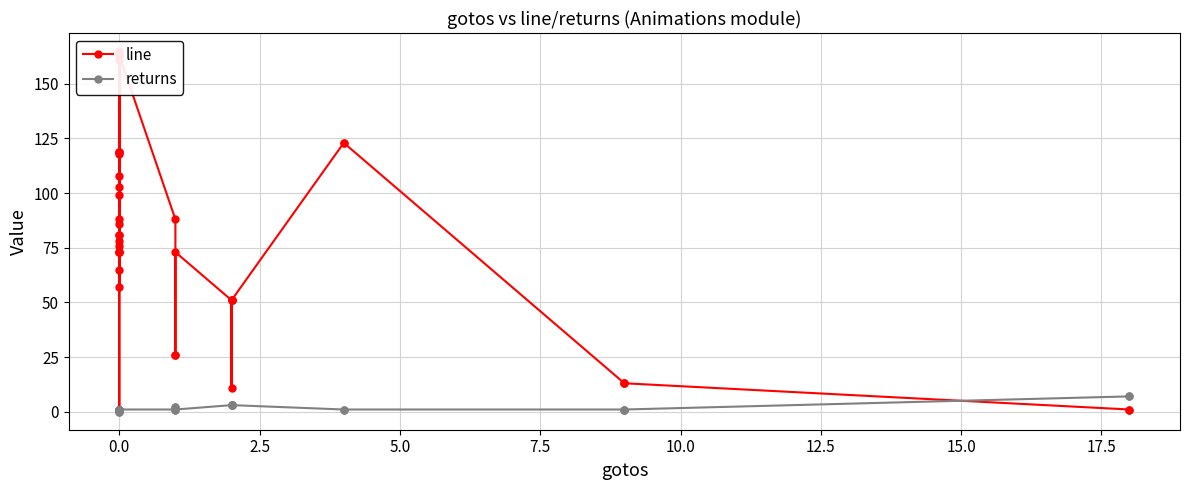

Reading right to left, what are all the values shown in this chart?

line: 1	1	13	13	13	123	123	51	11	51	51	51	73	26	26	88	163	73	76	1	161	86	119	108	165	118	119	78	73	73	103	81	119	88	81	65	73	57	163	99
returns: 7	7	1	1	1	1	1	3	3	3	3	3	1	2	2	1	1	1	1	1	1	0	1	1	1	1	1	1	1	1	1	1	1	1	1	1	1	0	1	1